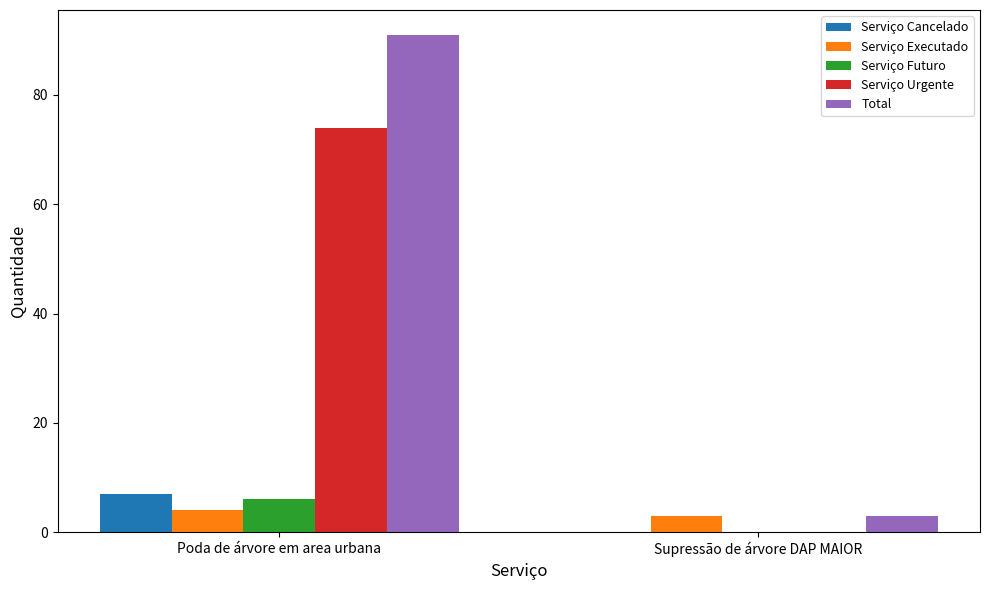

The Total series shows 46 at Poda de árvore em area urbana. True or false?

False